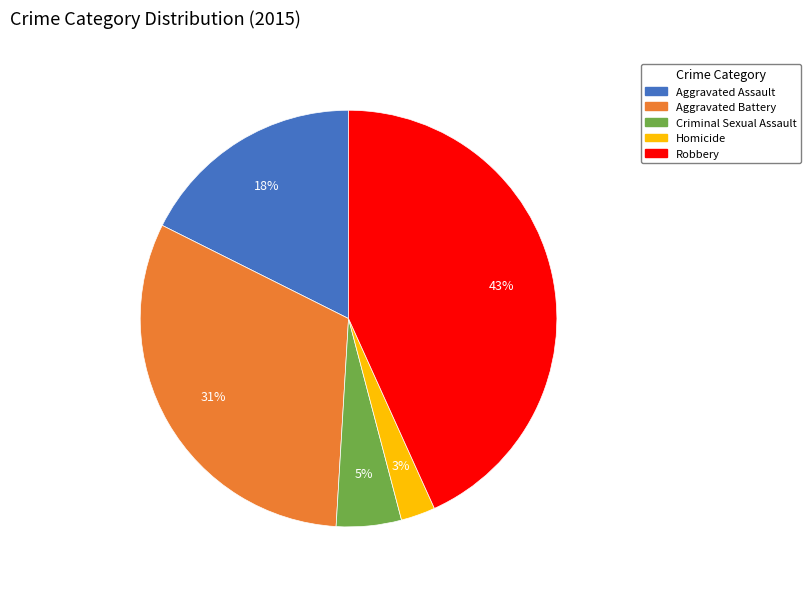

To the nearest percent, what percentage of the pie is Robbery?

43%